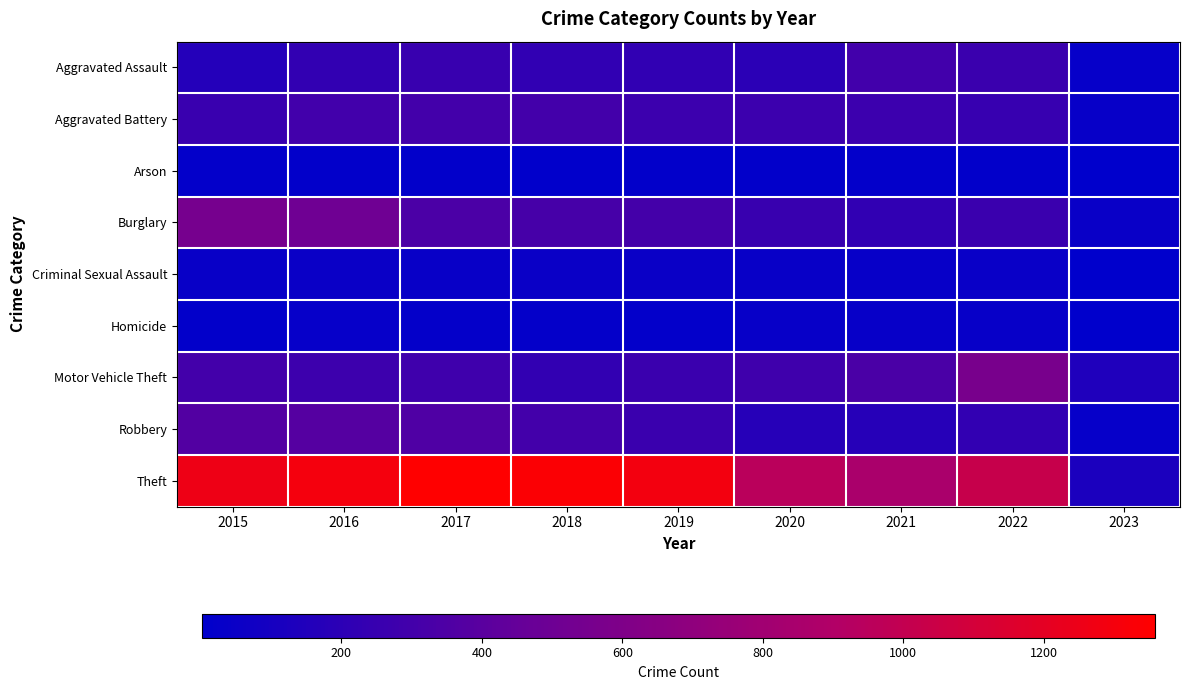

What is the greatest value displayed?

1359